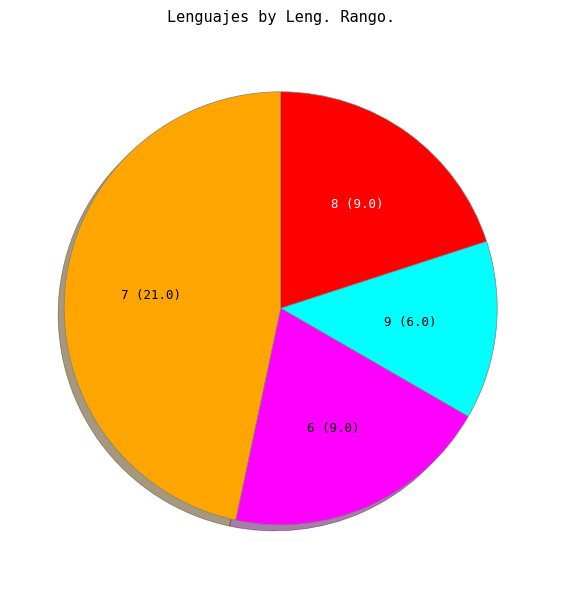

How many slices are in this pie chart?

4